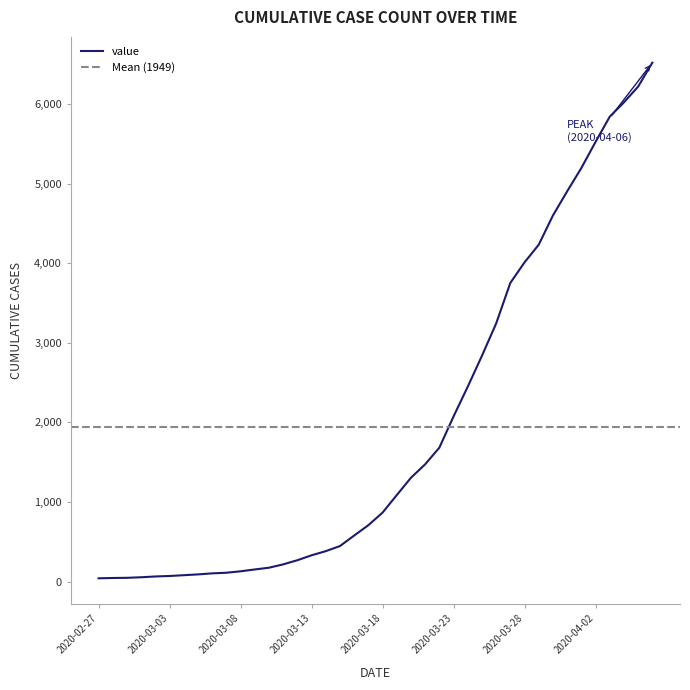

What is the difference between the maximum and minimum values?

6478